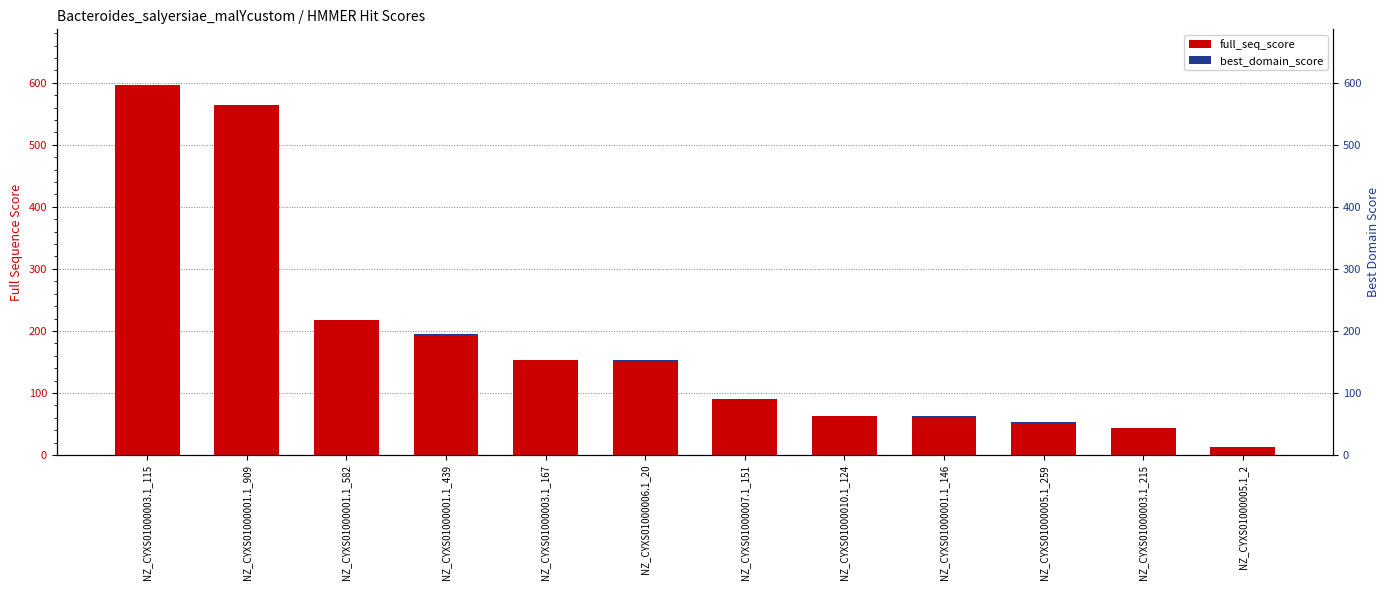

What is the value of the full_seq_score bar at the 12th from the left?

13.6